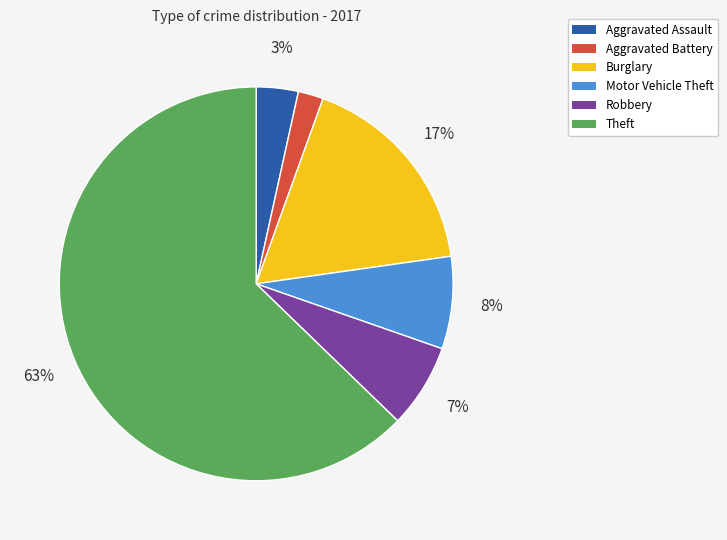

To the nearest percent, what percentage of the pie is Theft?

63%